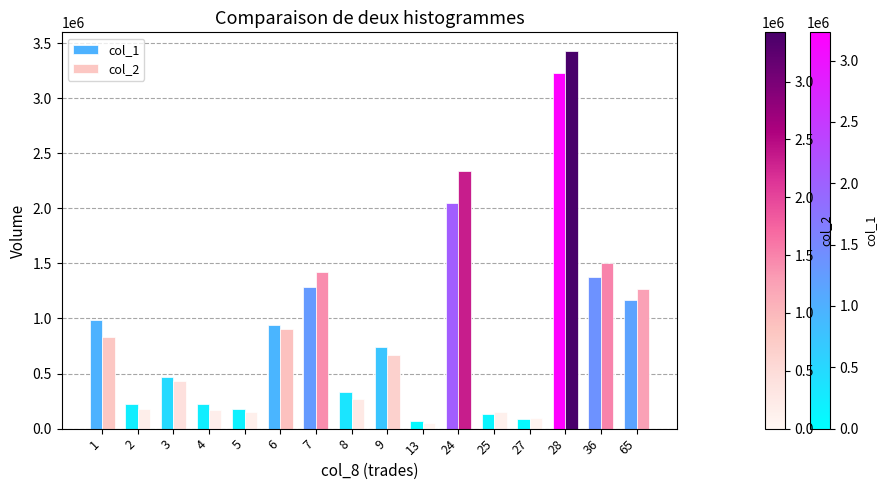

What is the difference between the col_1 values at 6 and 36?

435000